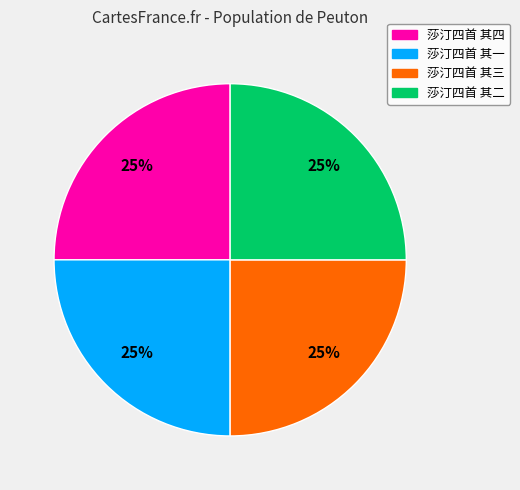

Approximately how many times larger is the value at 莎汀四首 其四 compared to 莎汀四首 其一?

1.0